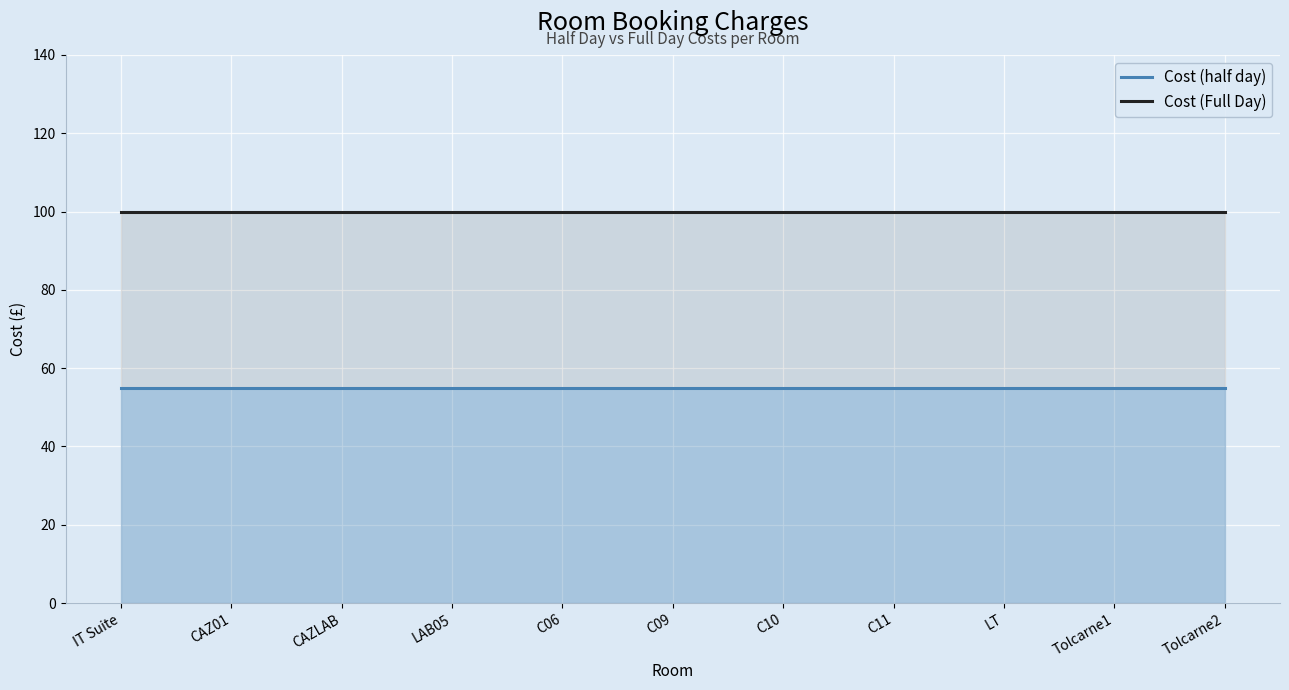

Reading left to right, what are all the values shown in this chart?

Cost (half day): IT Suite=55	CAZ01=55	CAZLAB=55	LAB05=55	C06=55	C09=55	C10=55	C11=55	LT=55	Tolcarne1=55	Tolcarne2=55
Cost (Full Day): IT Suite=100	CAZ01=100	CAZLAB=100	LAB05=100	C06=100	C09=100	C10=100	C11=100	LT=100	Tolcarne1=100	Tolcarne2=100